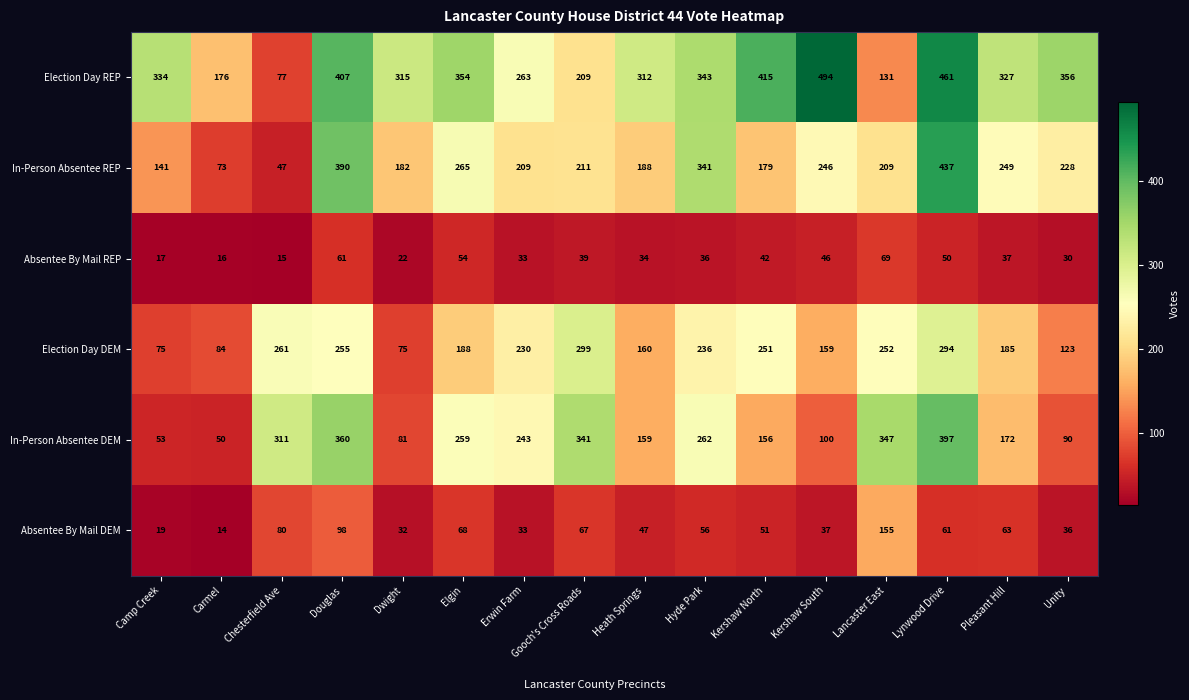

How many distinct data groups are displayed?

6